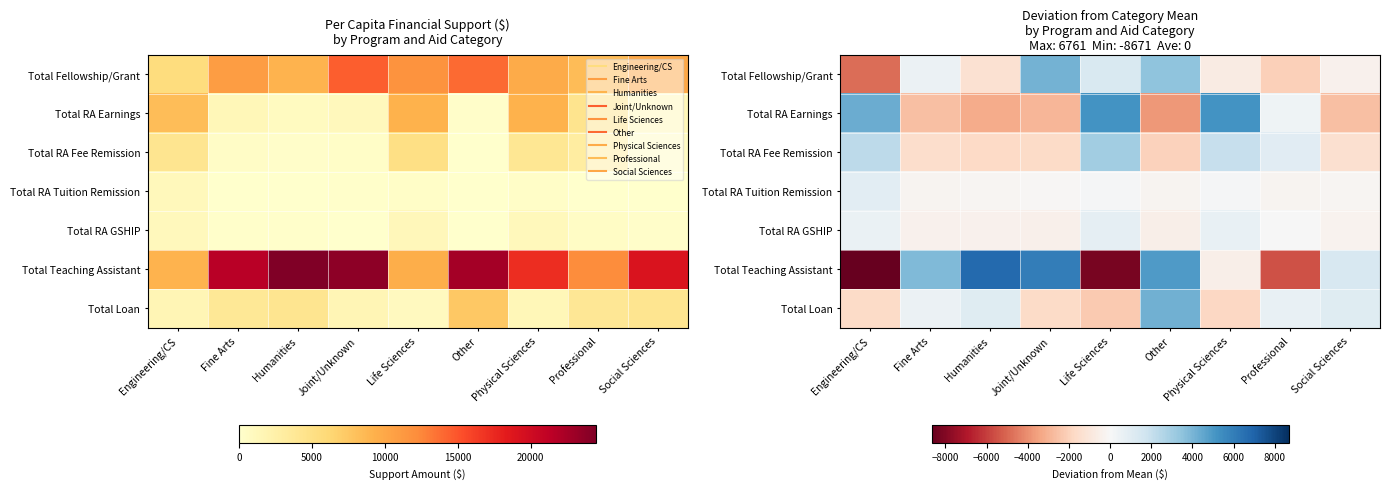

How many negative values does the Total Fellowship/Grant series have?

5